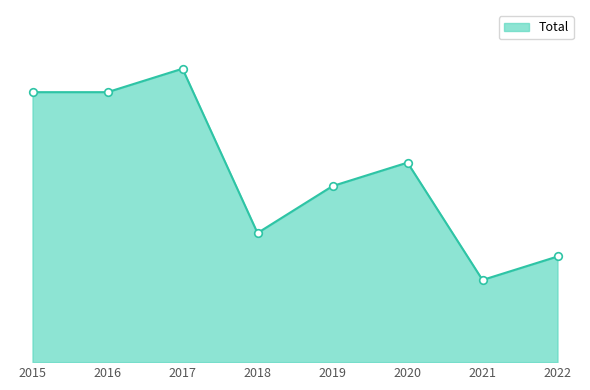

Which has a higher value, 2019 or 2018?

2019